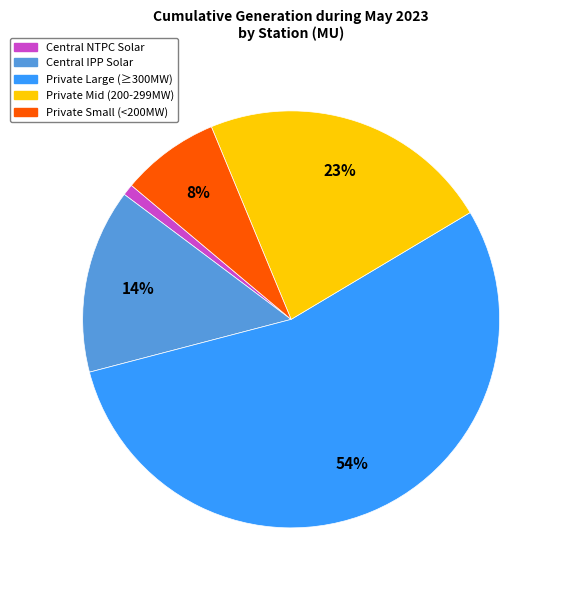

To the nearest percent, what is the average slice percentage?

20%